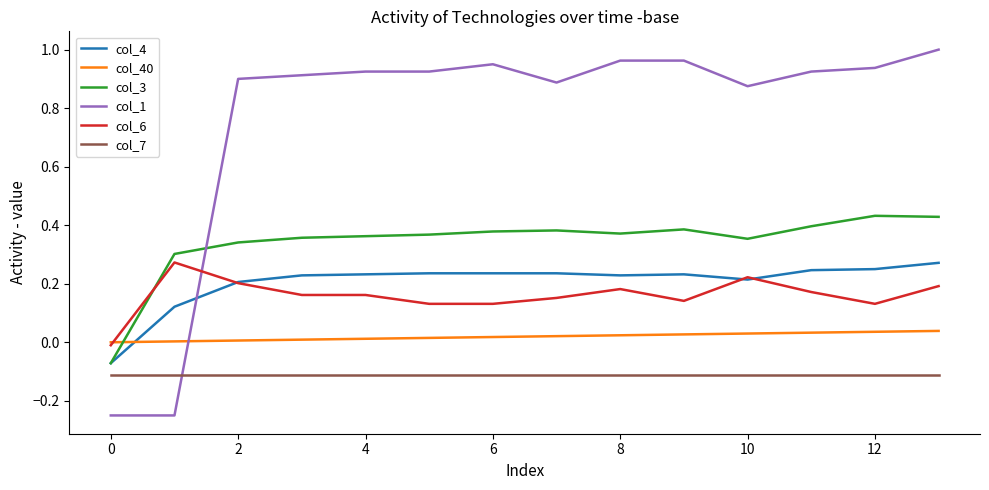

How many values in the col_1 series exceed 0?

12